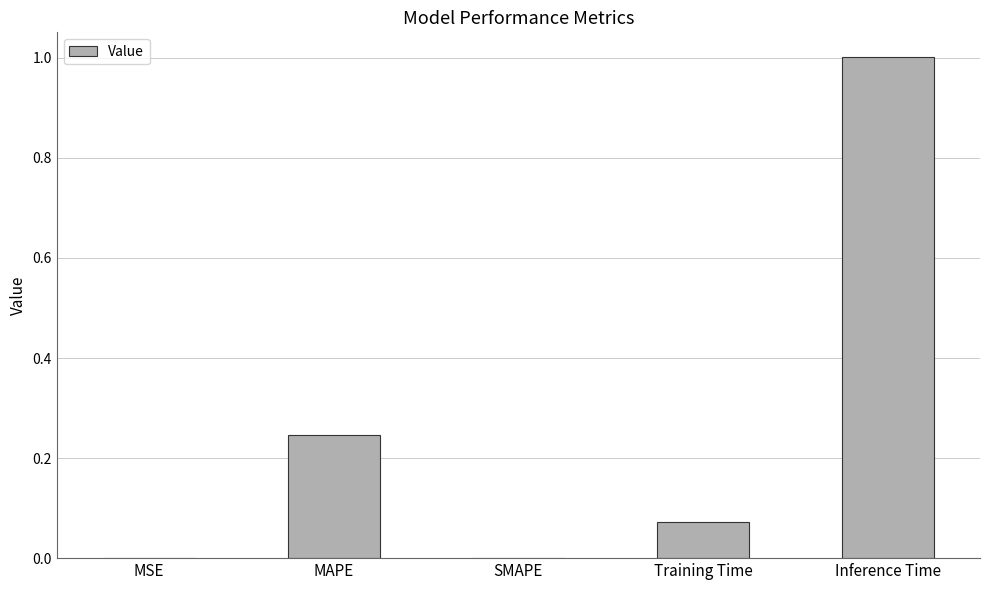

How many categories are shown in the chart?

5